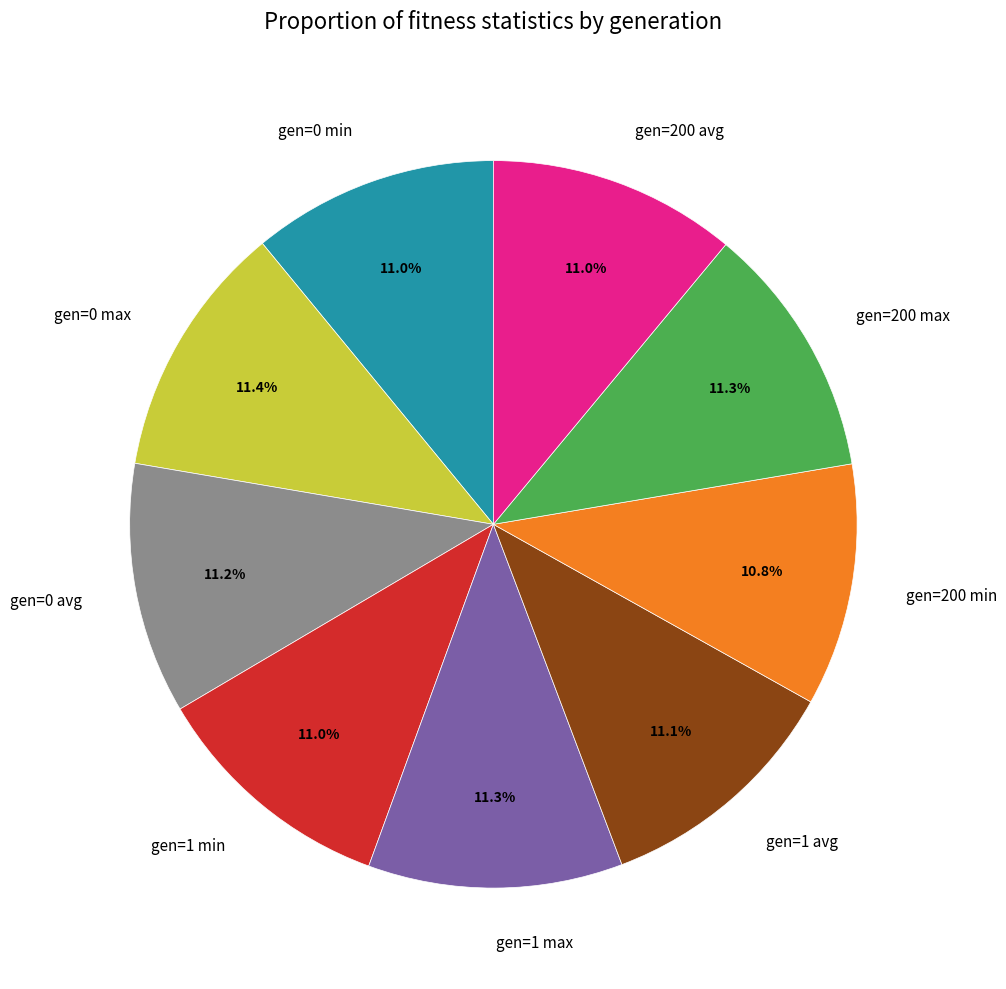

To the nearest percent, what percentage of the pie is gen=0 min?

11%